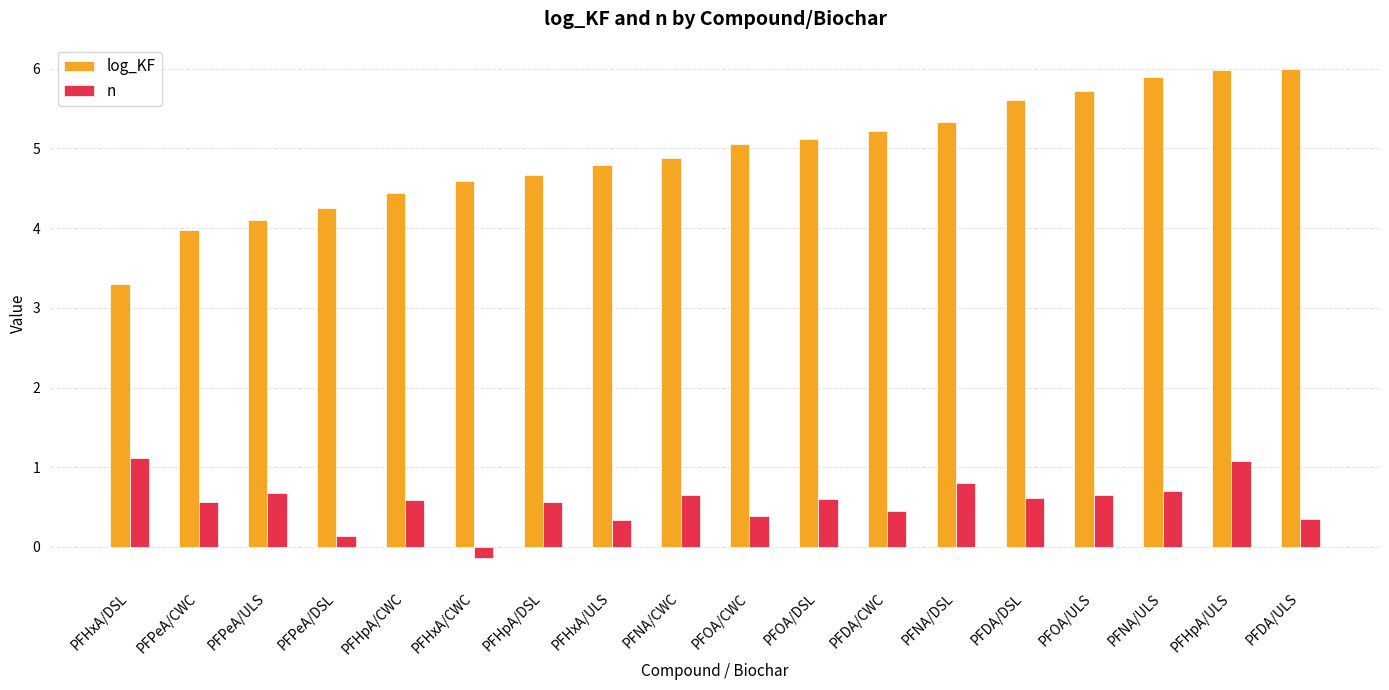

At which category is the sum across all series the highest?

PFHpA/ULS